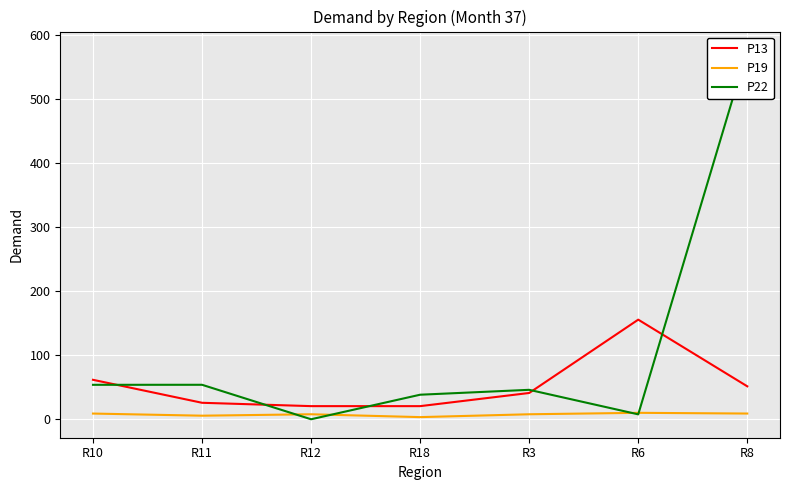

How many lines are shown in the chart?

3